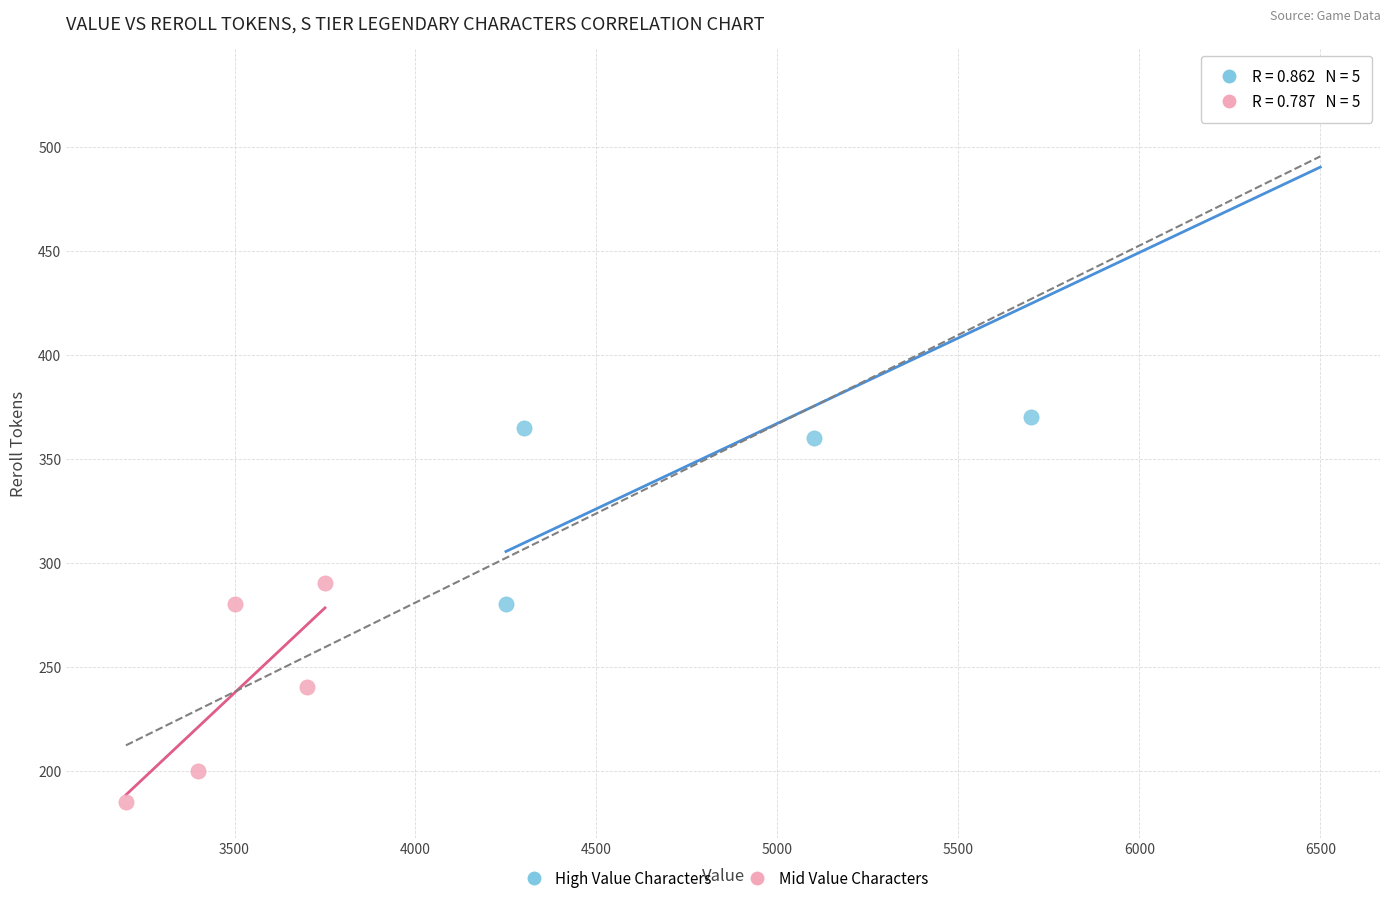

Which series has the largest Y range (max minus min)?

High Value Characters